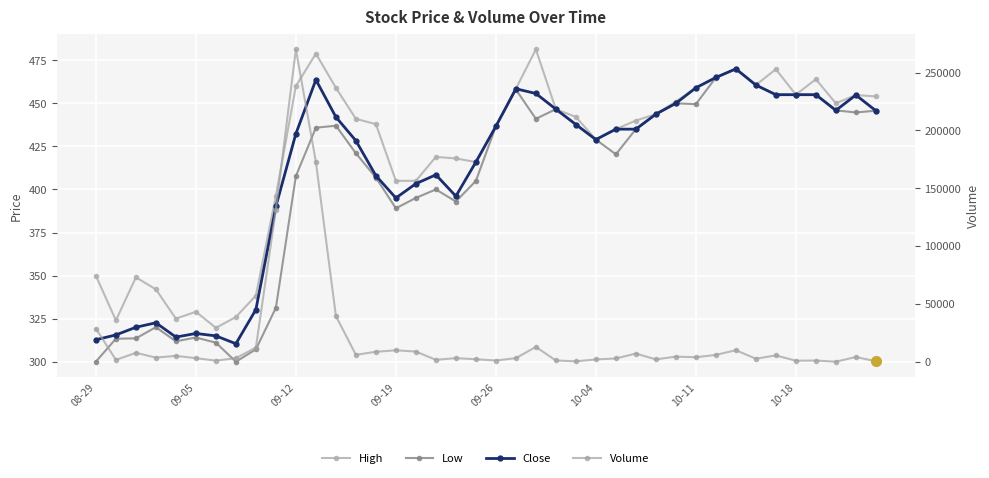

What is the spread (max minus min) of values at 10-18?

2779.0